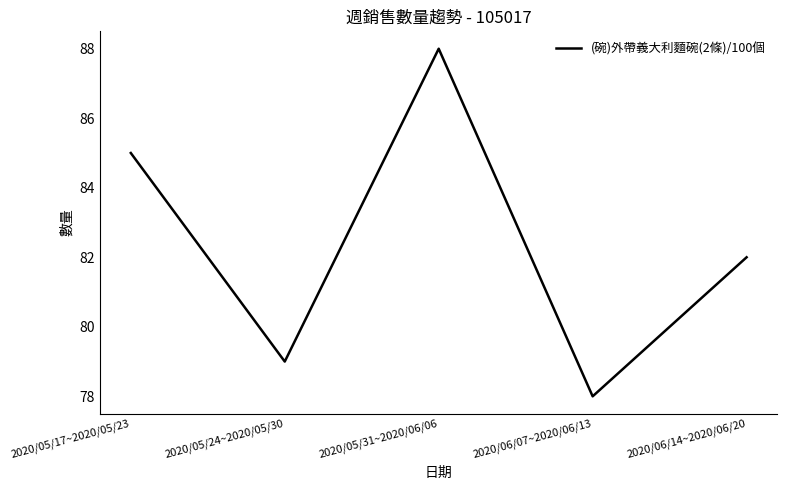

List the labels in order of value, smallest first.

2020/06/07~2020/06/13, 2020/05/24~2020/05/30, 2020/06/14~2020/06/20, 2020/05/17~2020/05/23, 2020/05/31~2020/06/06